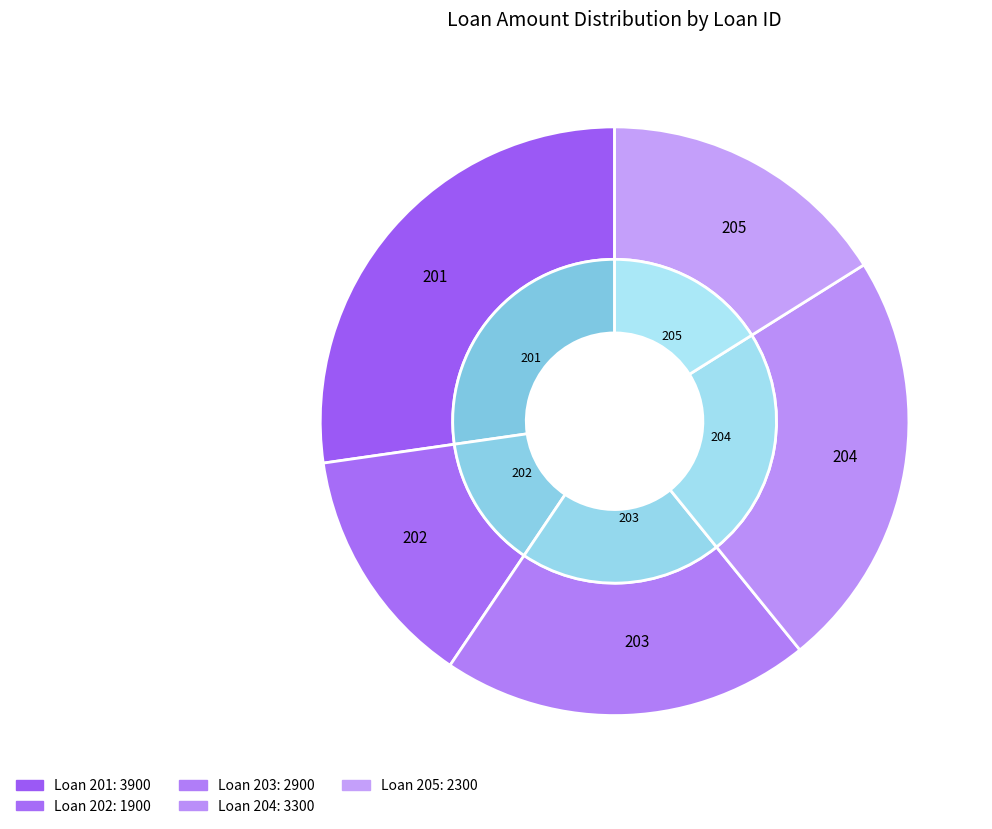

What percentage do 205 and 202 together represent?

29.4%